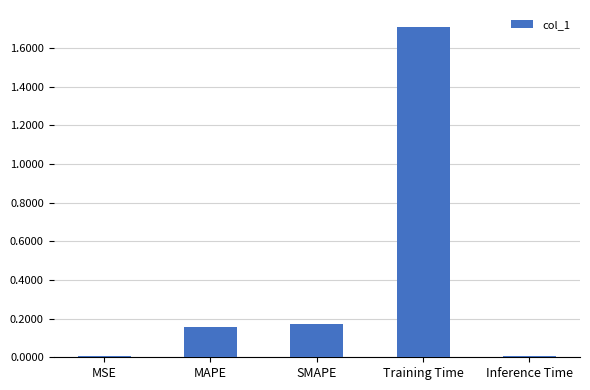

How many distinct data groups are displayed?

1